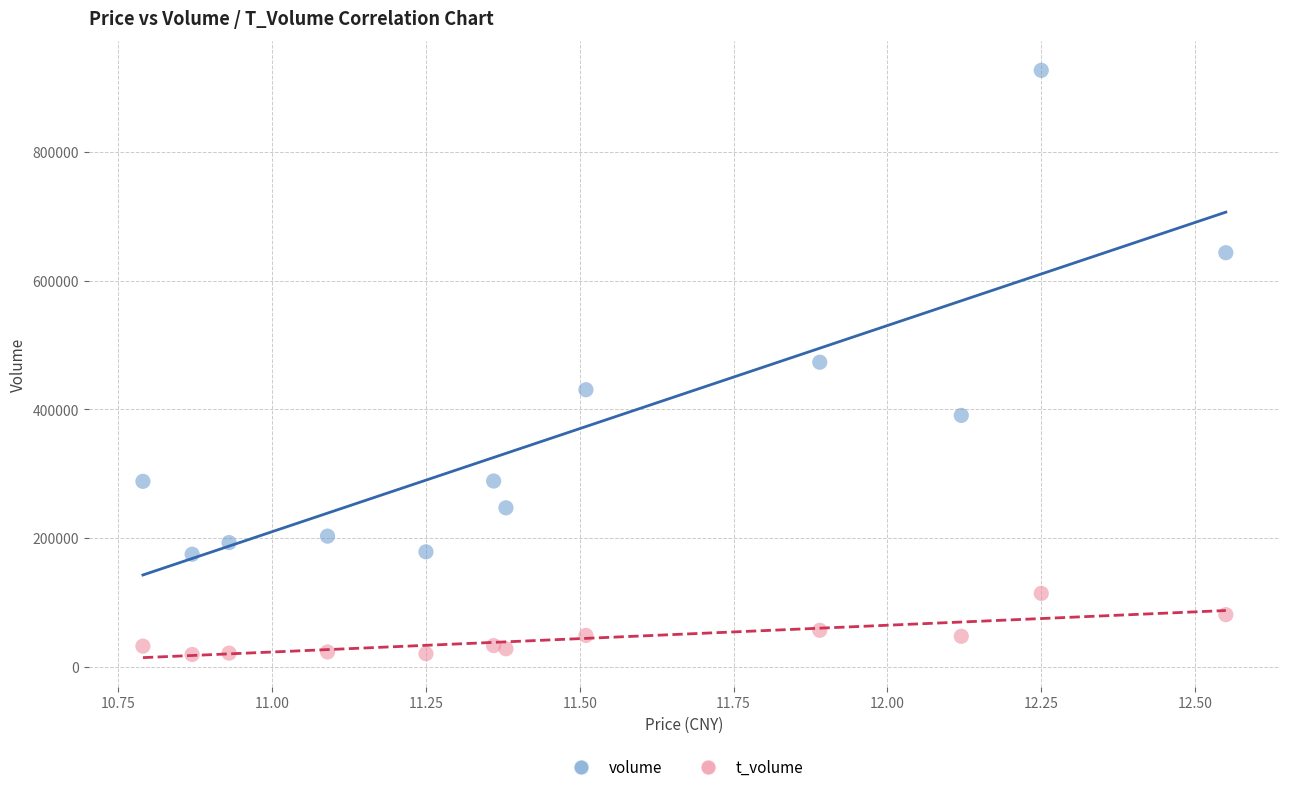

What are all the series names shown in the legend?

volume, t_volume